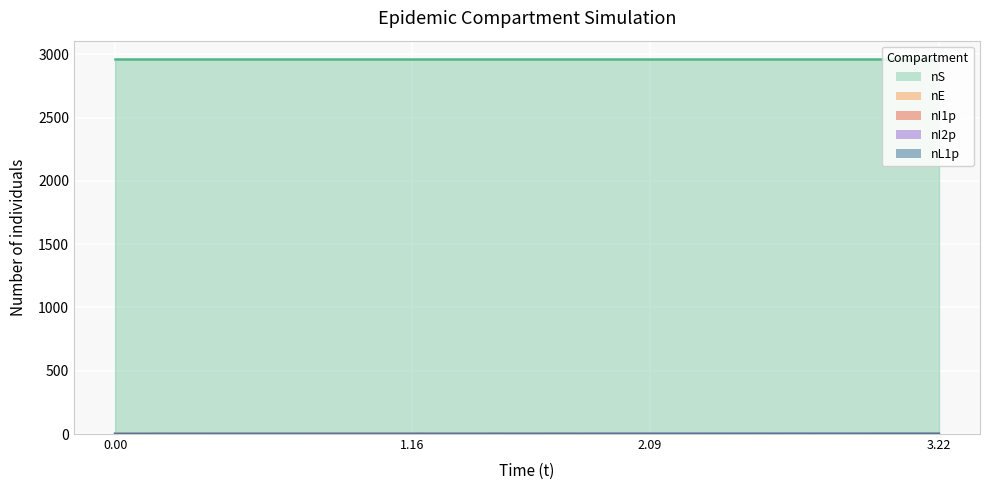

How many values in nE are above zero?

1